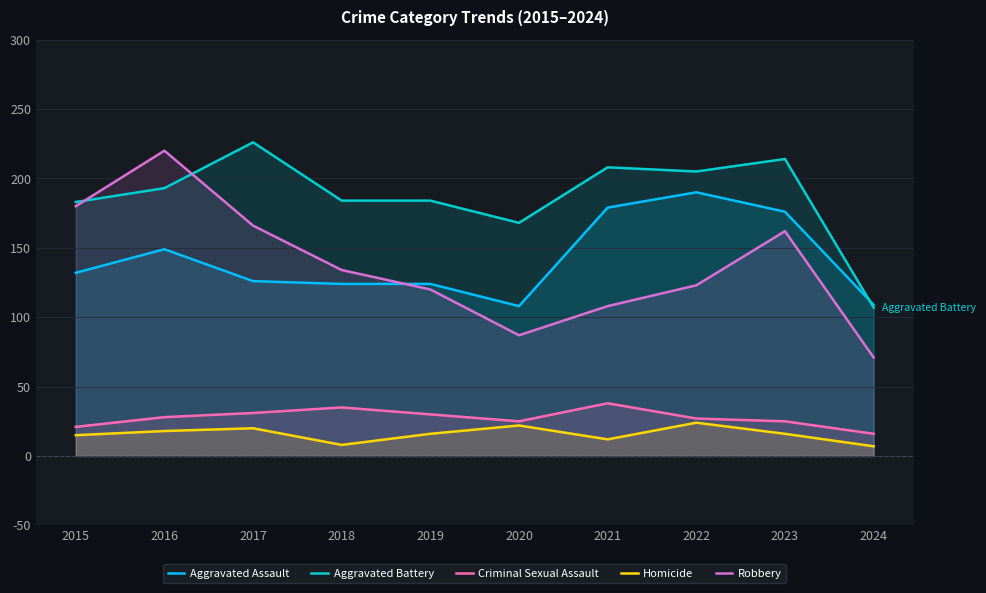

Where does the Homicide series first go above 16?

2016